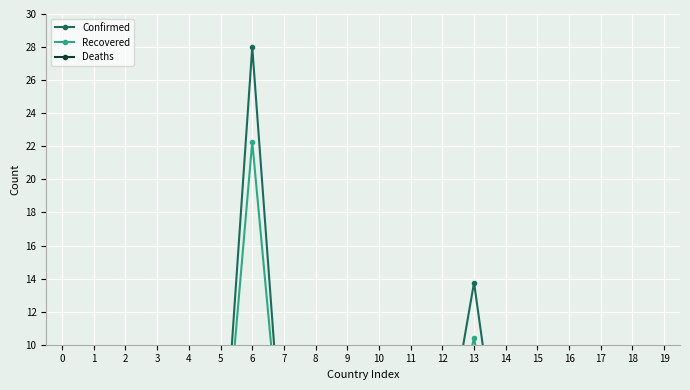

Is it true that Recovered equals 0.0 at 3?

True